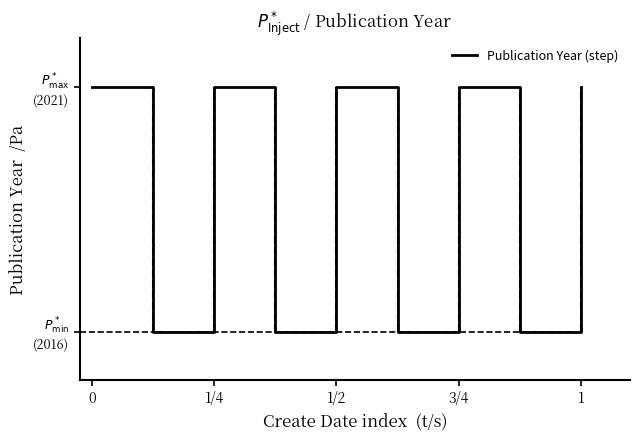

What is the maximum value shown in the chart?

2021